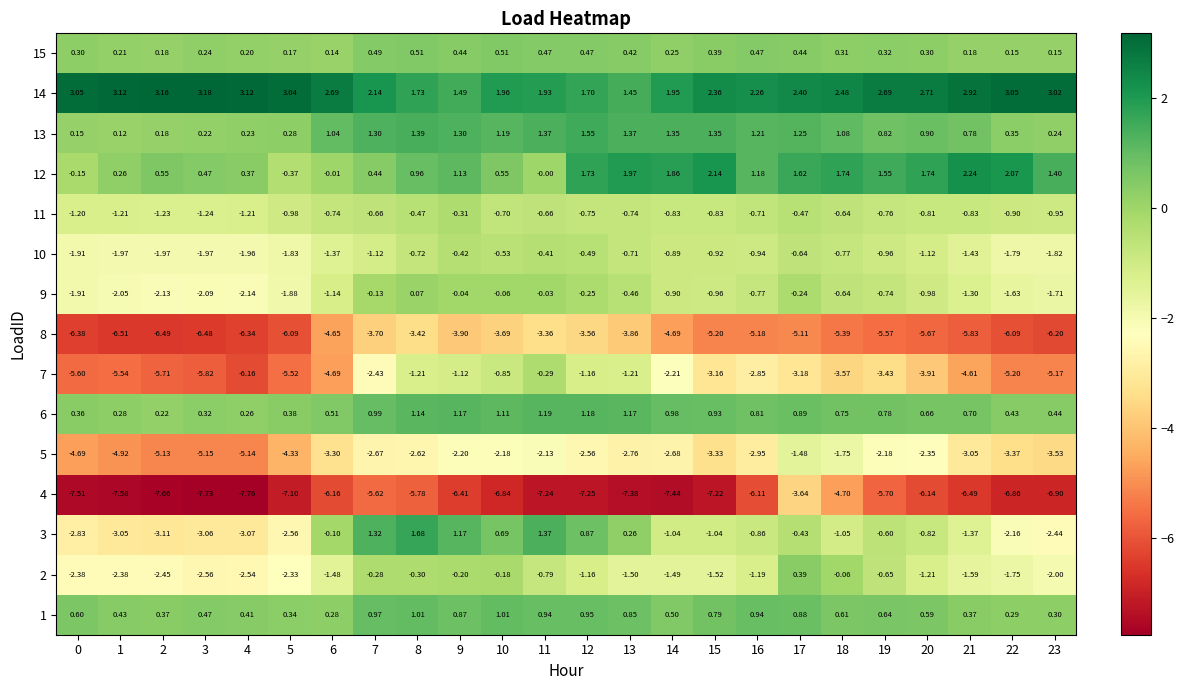

Count the number of data series in this chart.

15